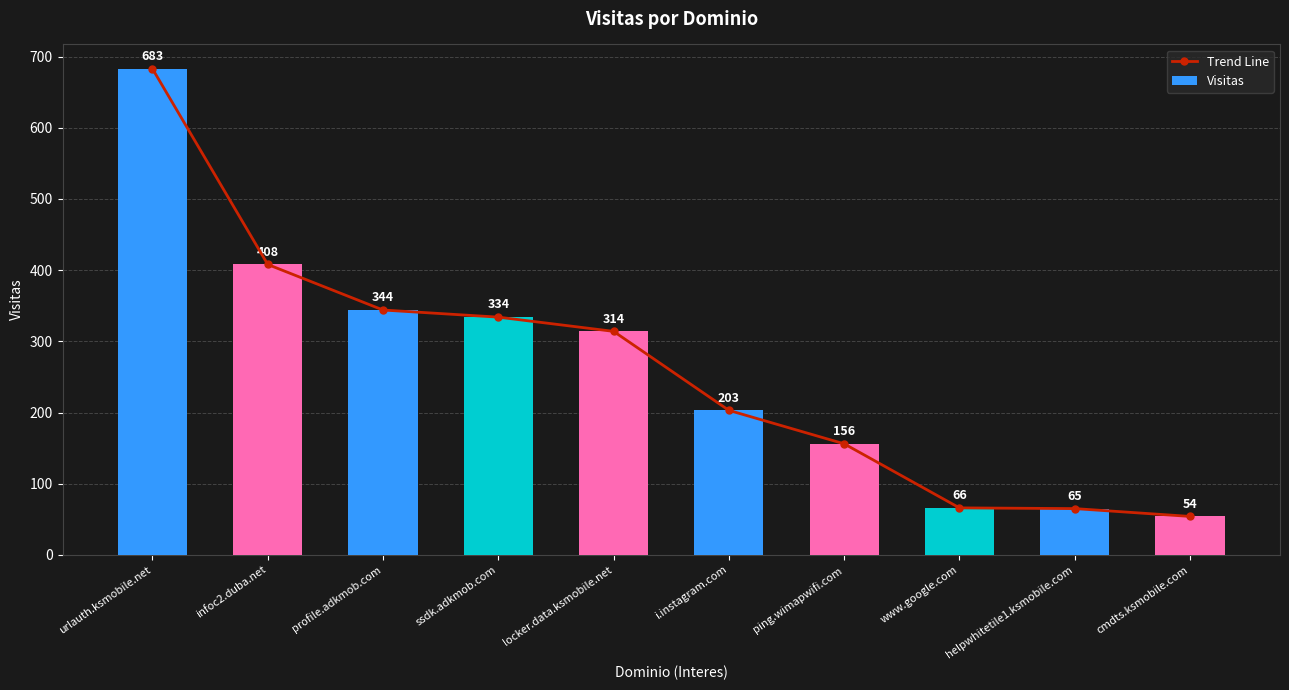

Which series has the largest total across all categories?

Trend Line